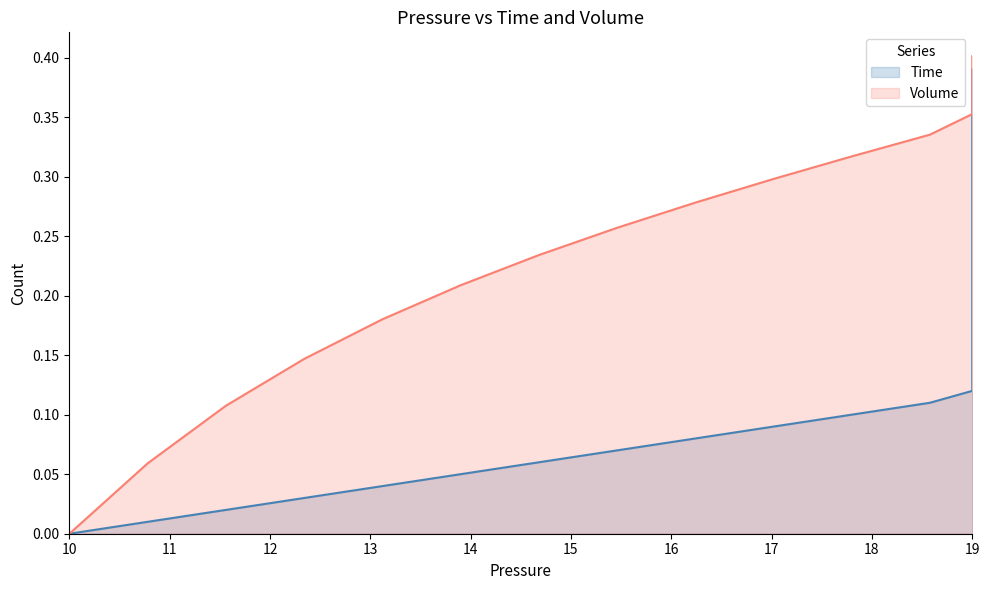

Where is Time nearest to the value 0?

10